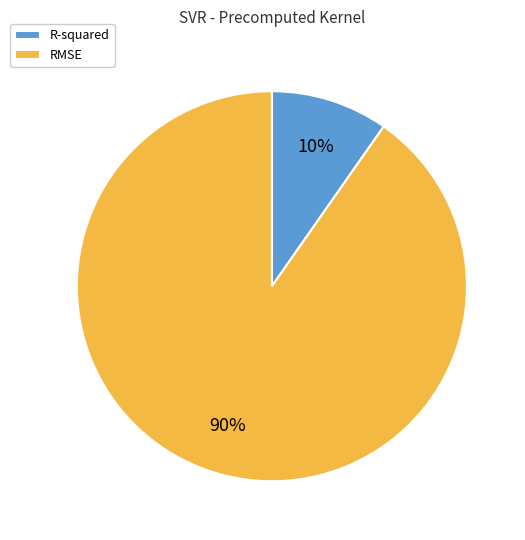

To the nearest percent, what is the average slice percentage?

50%